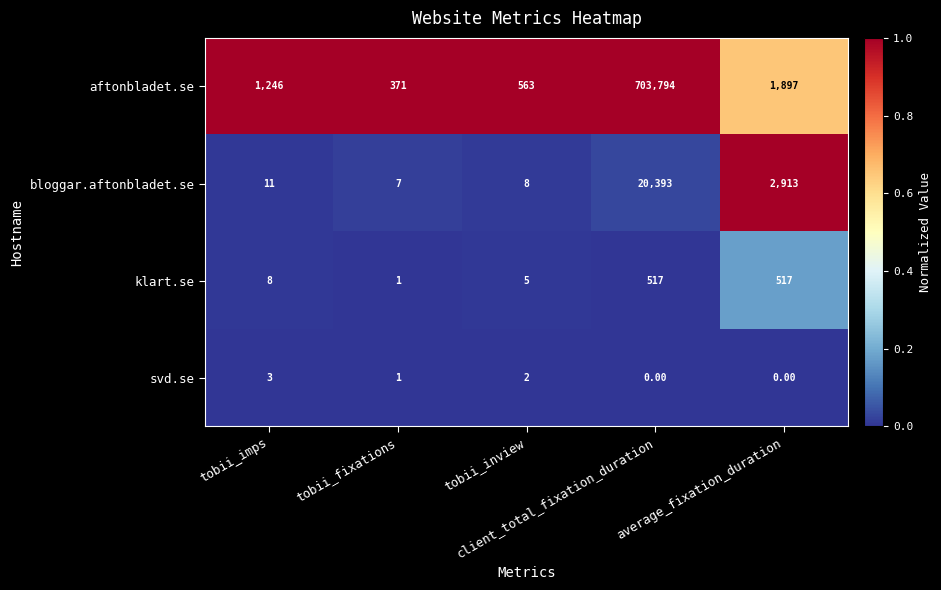

Rank the series at tobii_inview from highest to lowest value.

aftonbladet.se, bloggar.aftonbladet.se, klart.se, svd.se